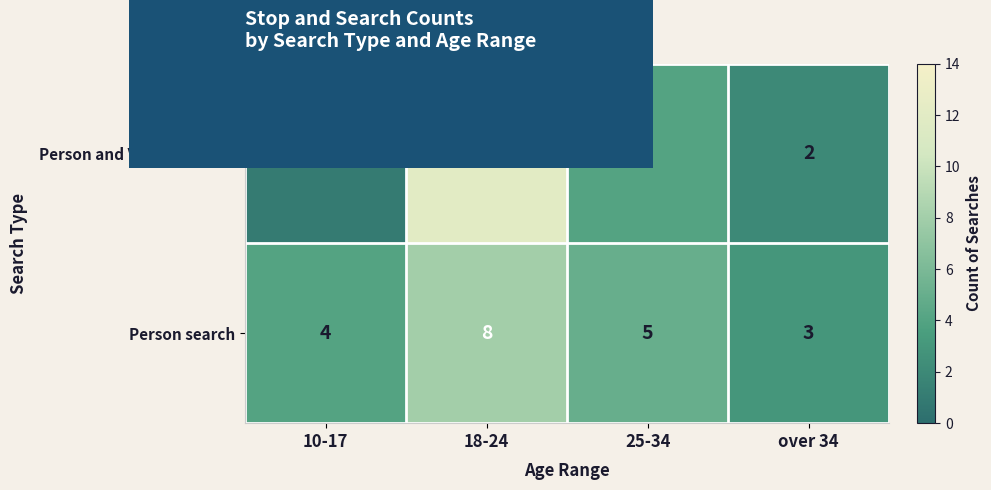

Count the number of data series in this chart.

2